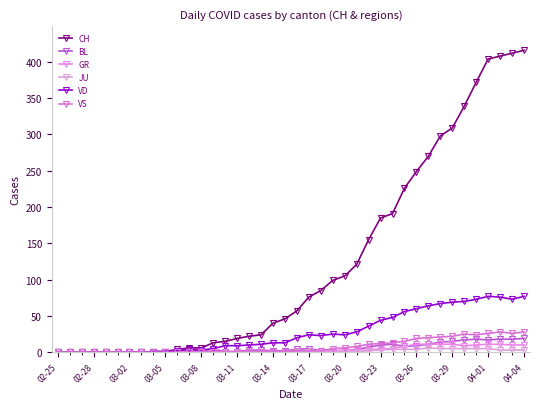

What are all the series names shown in the legend?

CH, BL, GR, JU, VD, VS